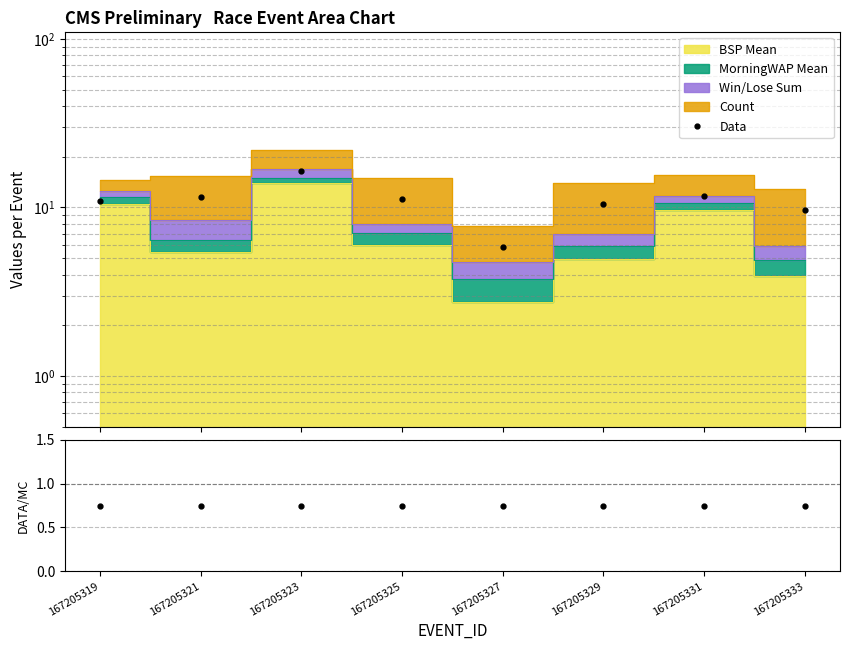

True or false: Data/MC and Data intersect in this chart.

False